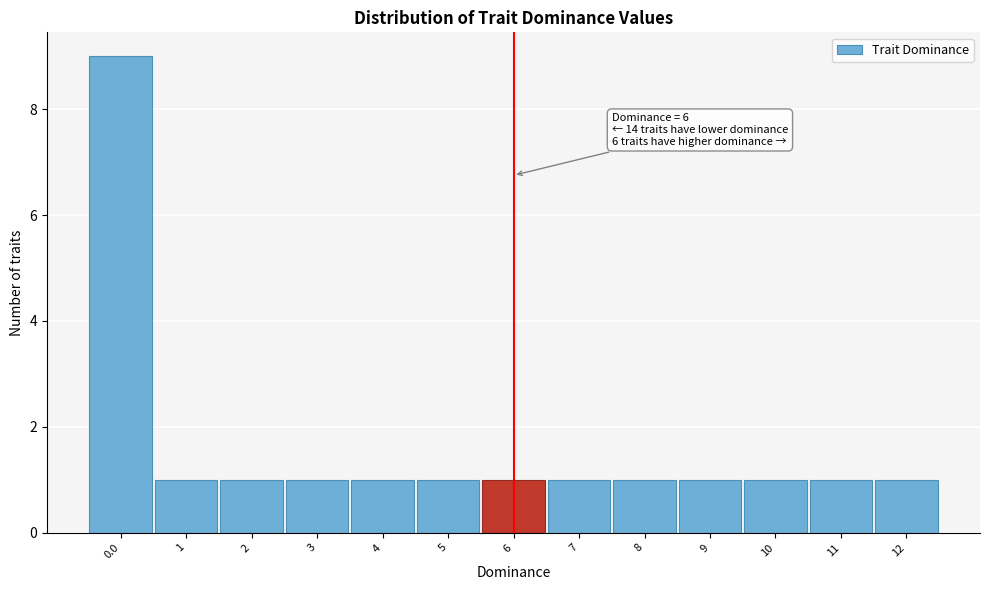

Over which range of the x-axis is the bar tallest?

-0.5 to 0.5